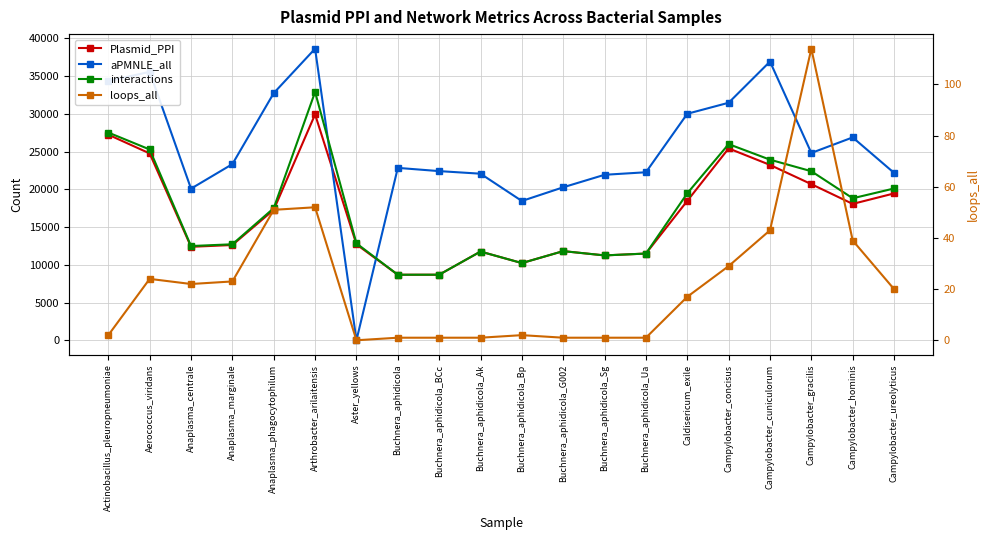

How many lines are shown in the chart?

4